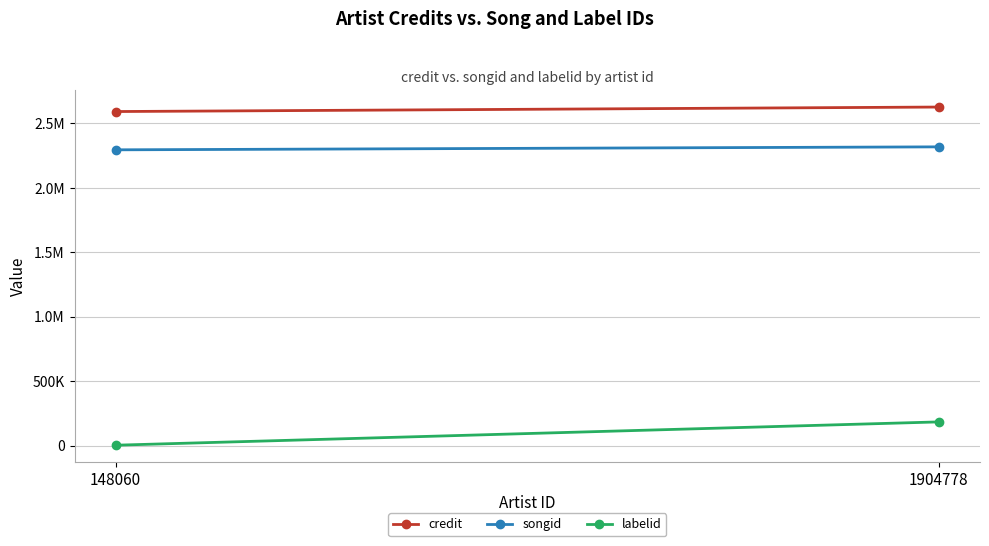

How many series are shown in this chart?

3